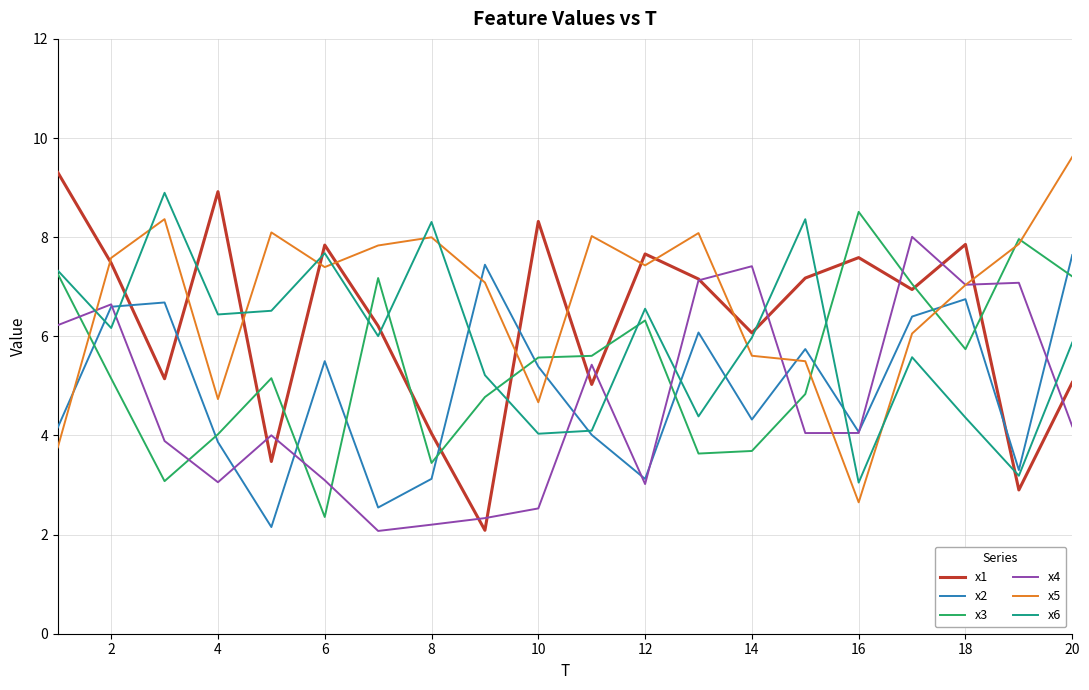

Rank the series by their maximum value, from highest to lowest.

x5, x1, x6, x3, x4, x2